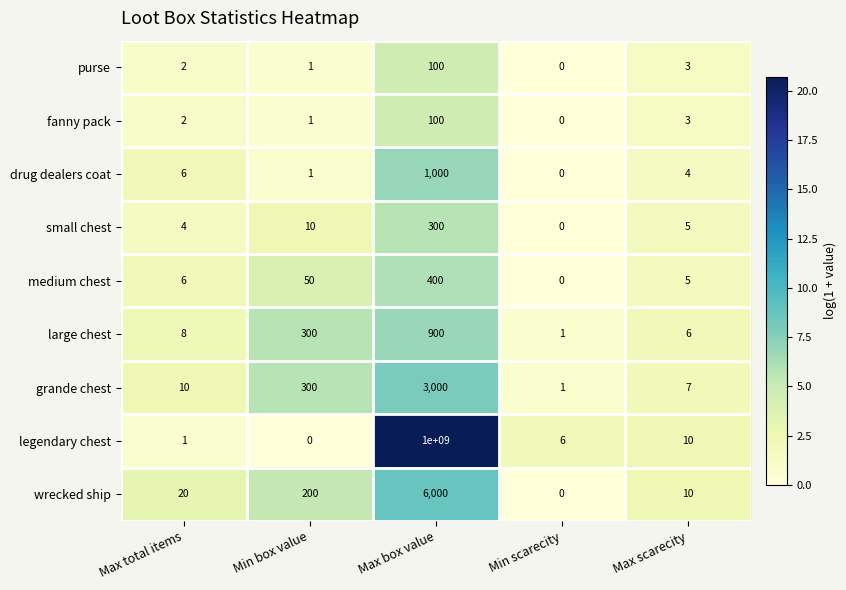

The small chest series shows 6 at Max total items. True or false?

False